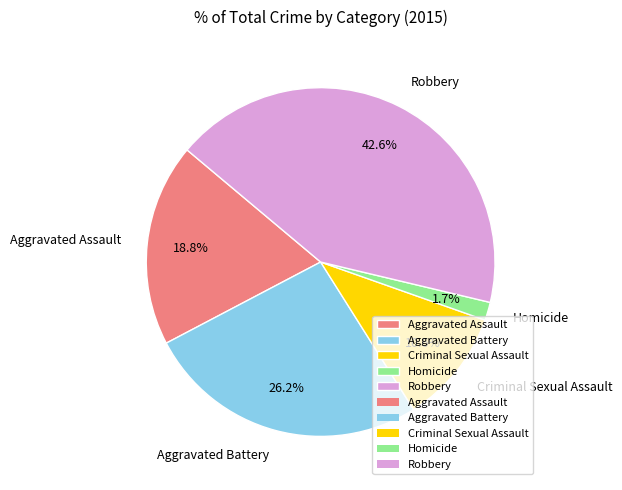

How many slices are in this pie chart?

5